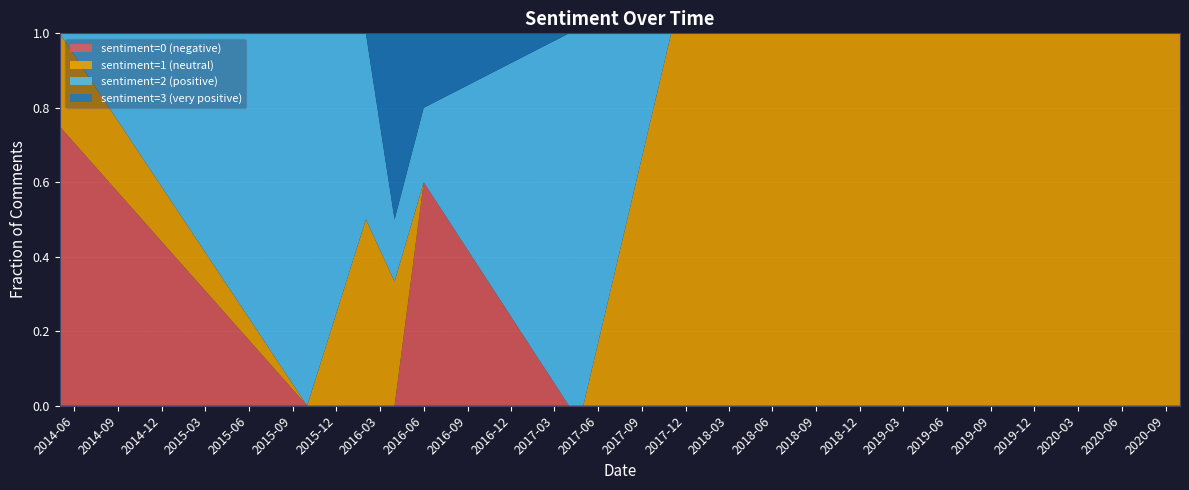

What are all the series names shown in the legend?

sentiment=0 (negative), sentiment=1 (neutral), sentiment=2 (positive), sentiment=3 (very positive)